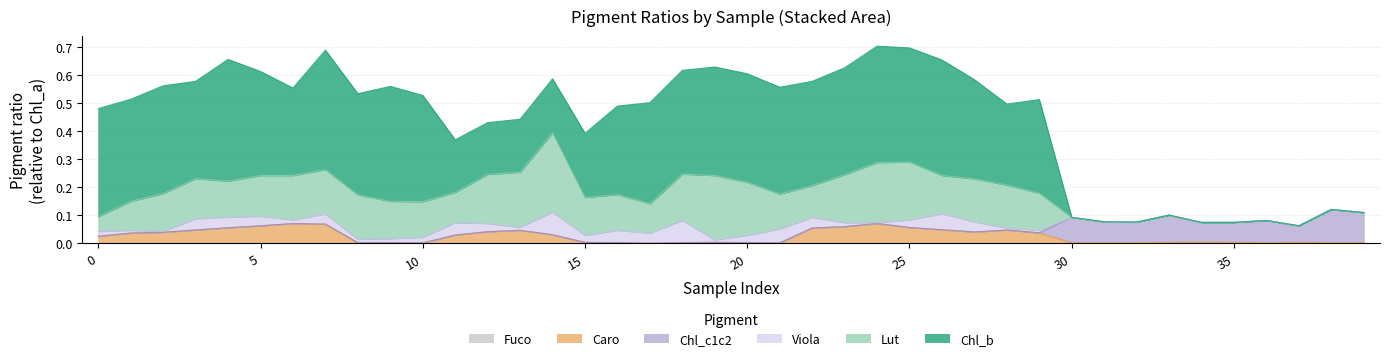

The value of Viola at 38 is 0.0. True or false?

True